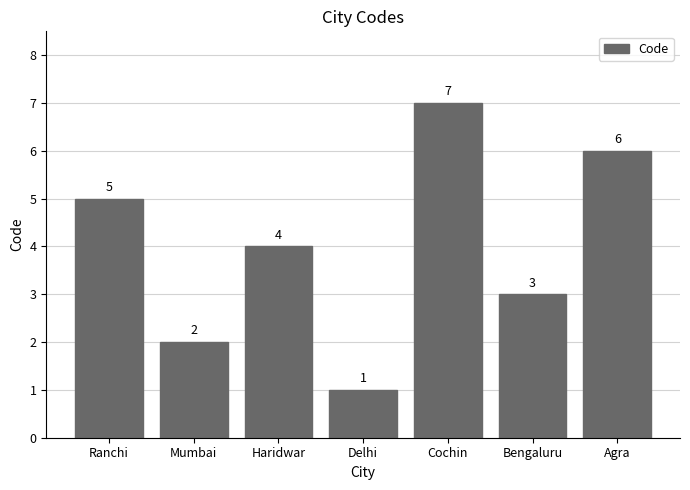

Which category has the highest value across all series?

Cochin